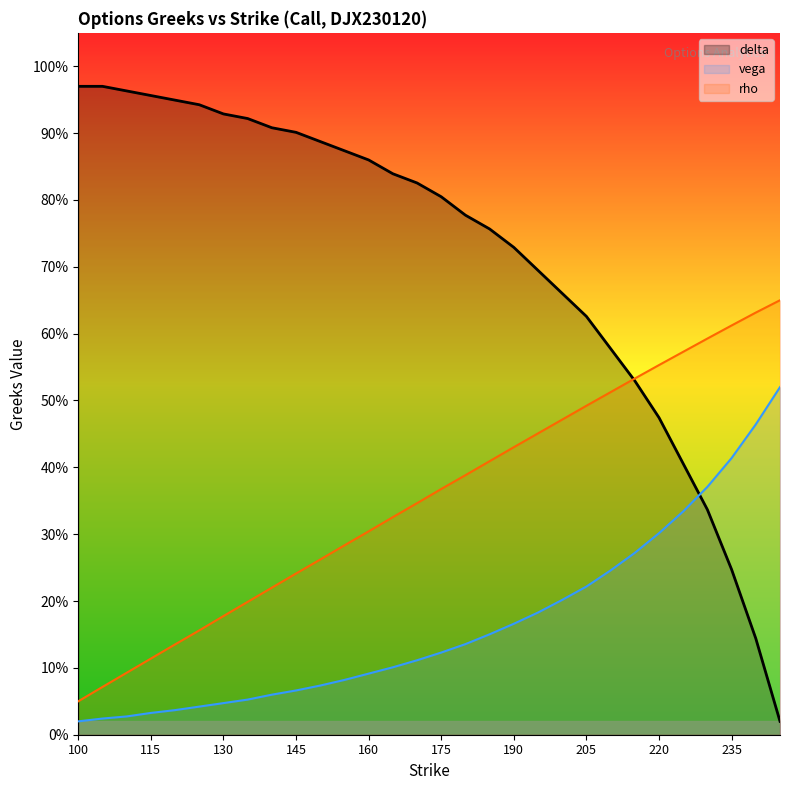

Which series changed the most between 100 and 130?

rho (line)